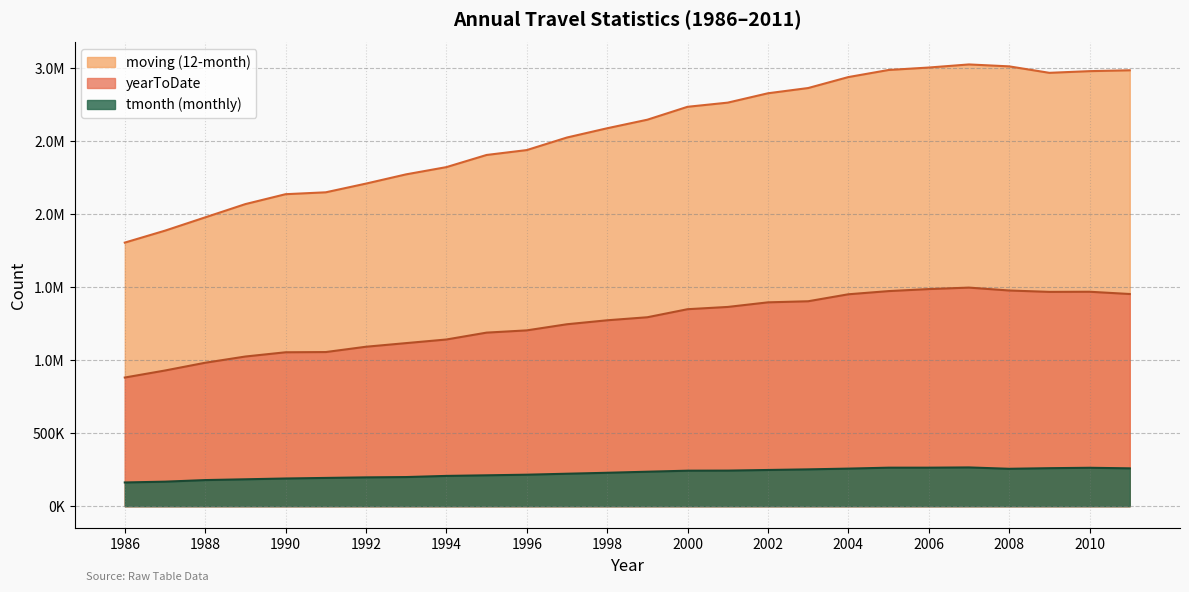

Reading right to left, what are all the values shown in this chart?

tmonth: 2011=259123	2010=262894	2009=260151	2008=255988	2007=265332	2006=263621	2005=263608	2004=257228	2003=252080	2002=247837	2001=243591	2000=243012	1999=235970	1998=228733	1997=222254	1996=215551	1995=211370	1994=207280	1993=199414	1992=197232	1991=193467	1990=189529	1989=184094	1988=178690	1987=167826	1986=162370
yearToDate: 2011=1452711	2010=1468189	2009=1467243	2008=1476738	2007=1496541	2006=1486458	2005=1472586	2004=1450839	2003=1403050	2002=1395624	2001=1364153	2000=1348656	1999=1293581	1998=1272811	1997=1245655	1996=1203679	1995=1188287	1994=1141229	1993=1116525	1992=1091660	1991=1055250	1990=1053740	1989=1024710	1988=981999	1987=928892	1986=880813
moving: 2011=2984487	2010=2978541	2009=2967033	2008=3011321	2007=3024454	2006=3003302	2005=2986536	2004=2938011	2003=2862936	2002=2827082	2001=2763019	2000=2734534	1999=2646133	1998=2587529	1997=2524178	1996=2438167	1995=2404645	1994=2321409	1993=2272018	1992=2208624	1991=2149011	1990=2136069	1989=2068297	1988=1977435	1987=1886319	1986=1804600